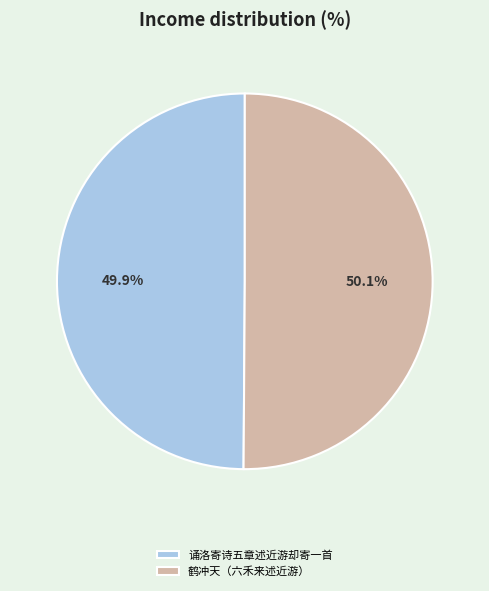

How much of the chart is everything except 诵洛寄诗五章述近游却寄一首?

50.1%